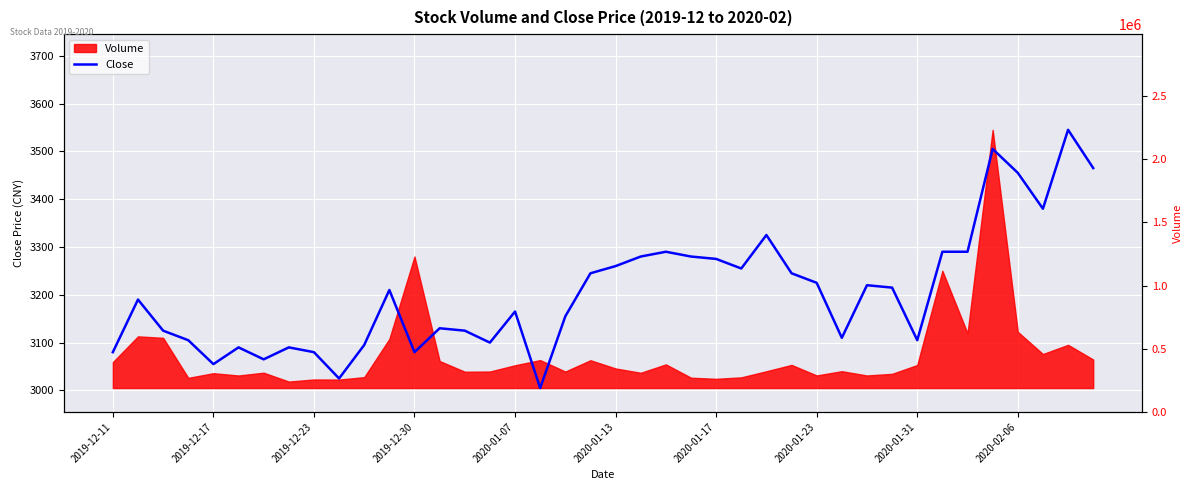

Reading left to right, extract all data points from this chart.

3080	3190	3125	3105	3055	3090	3065	3090	3080	3025	3095	3210	3080	3130	3125	3100	3165	3005	3155	3245	3260	3280	3290	3280	3275	3255	3325	3245	3225	3110	3220	3215	3105	3290	3290	3505	3455	3380	3545	3465